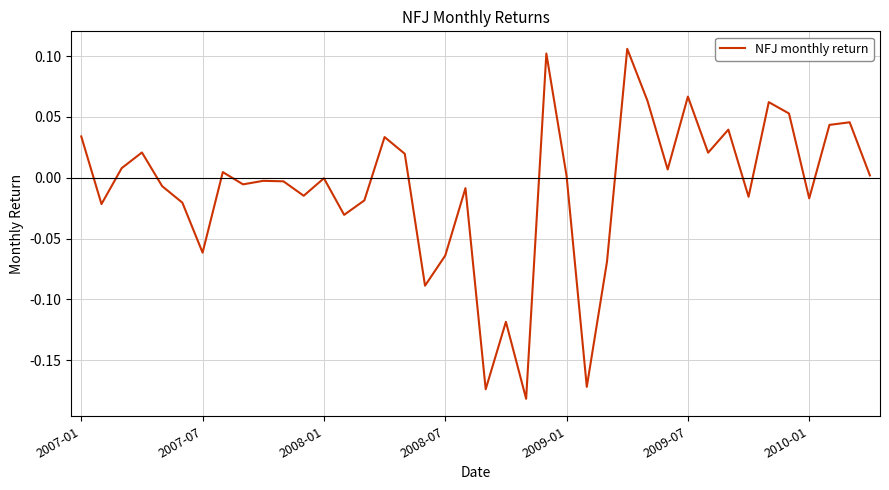

What is the difference between the maximum and minimum values?

0.3